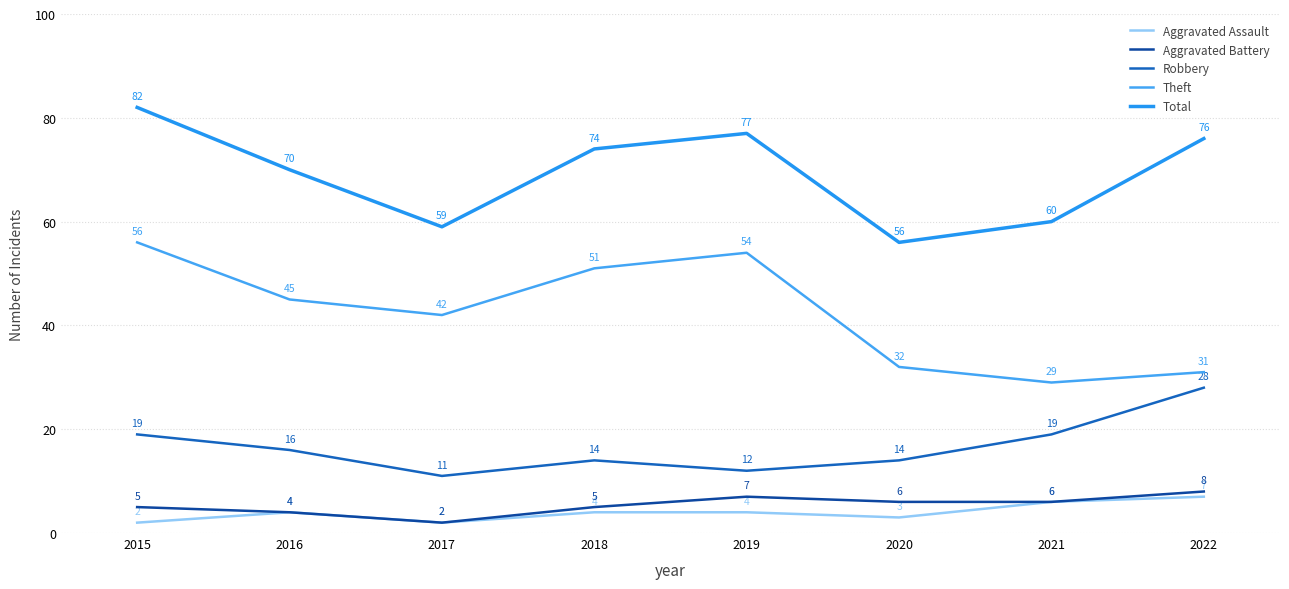

How many lines are shown in the chart?

5